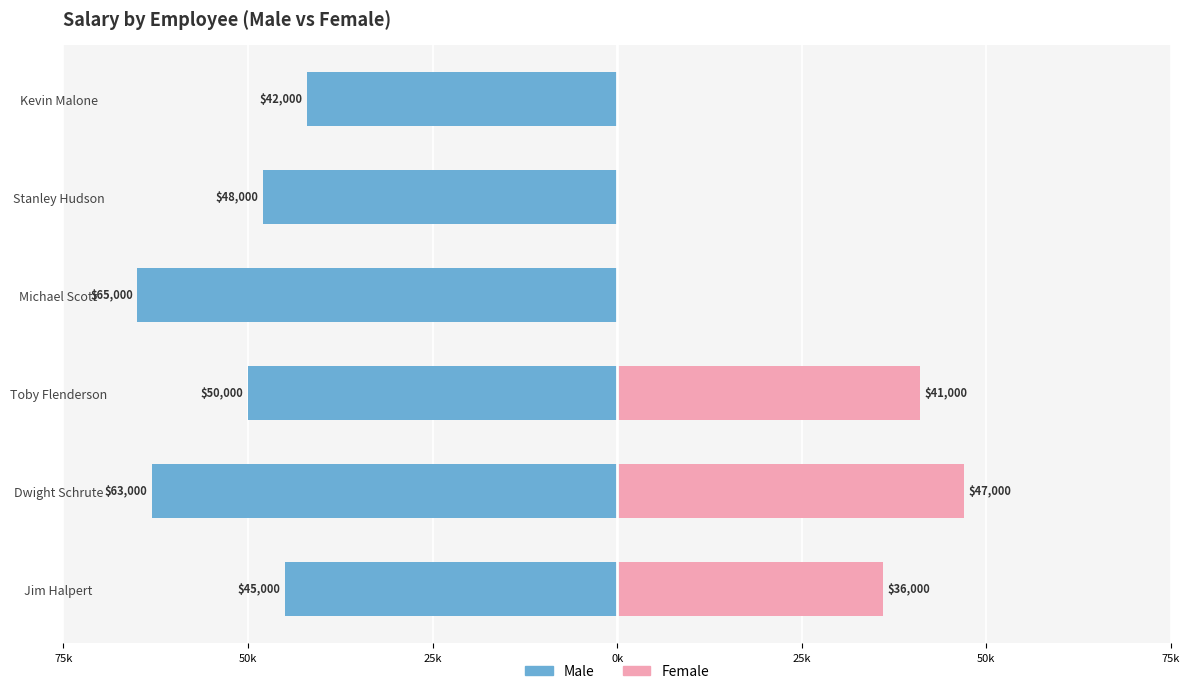

Rank the series at Michael Scott from highest to lowest value.

Female, Male